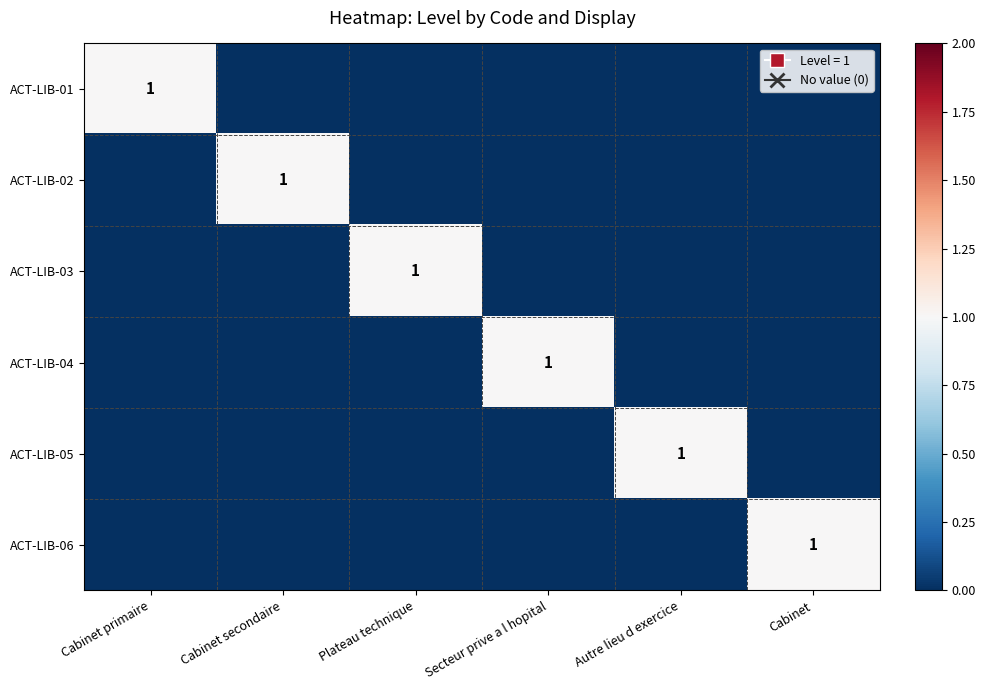

Is it true that ACT-LIB-06 equals 1 at Cabinet?

True